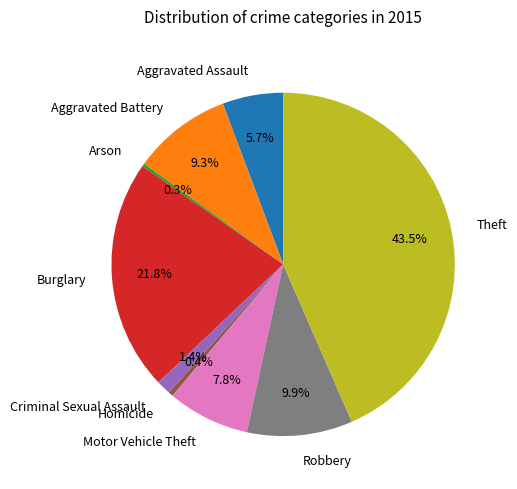

Between Criminal Sexual Assault and Motor Vehicle Theft, which is larger?

Motor Vehicle Theft